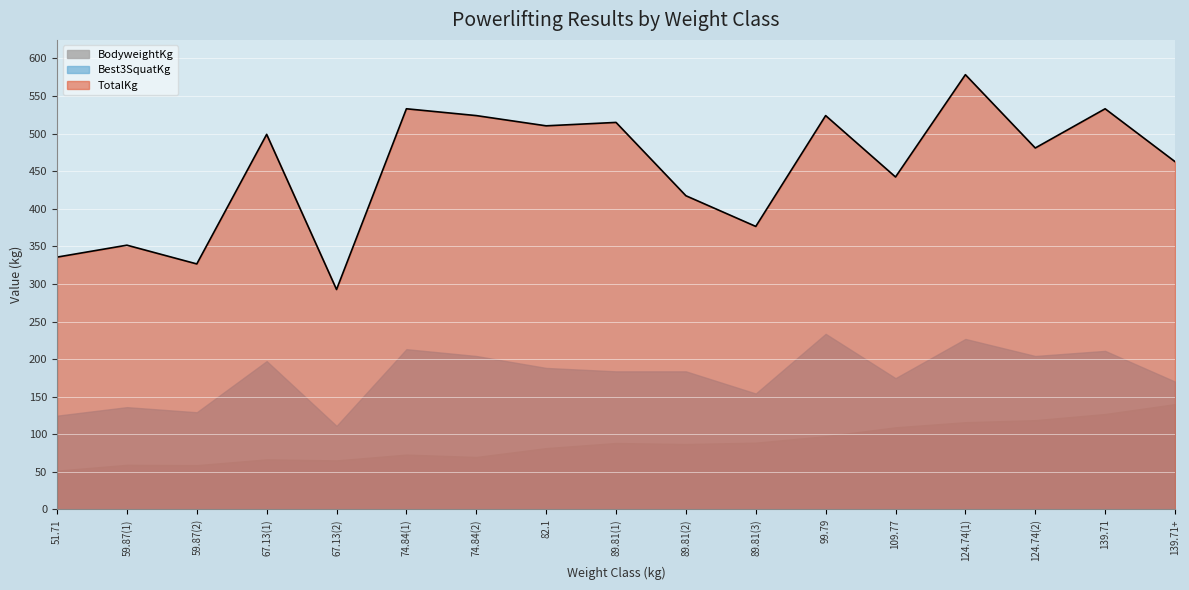

At which category does the chart reach its peak across all series?

124.74(1)